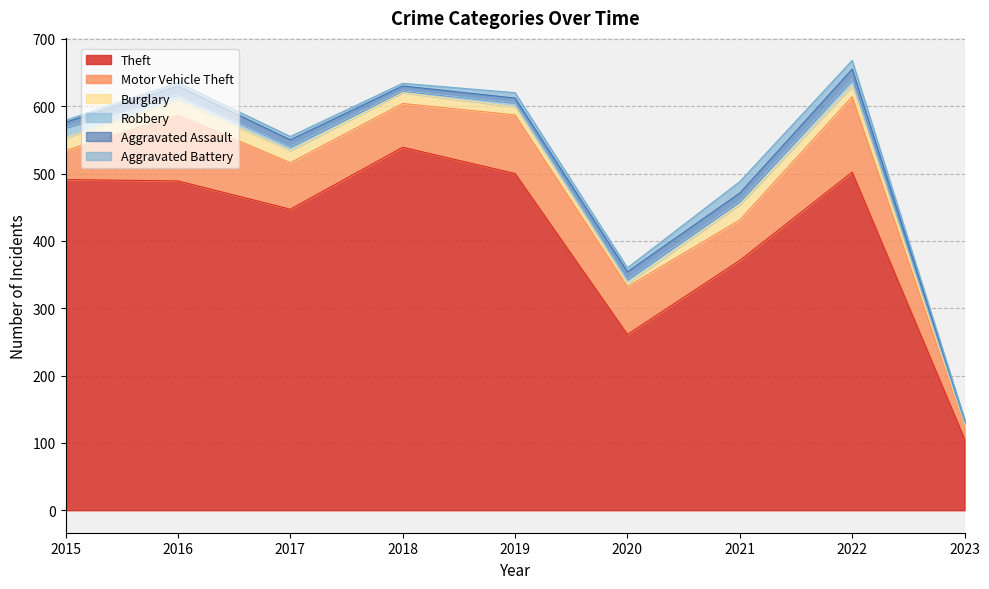

What is the value of the Burglary point at the 9th from the left?

3